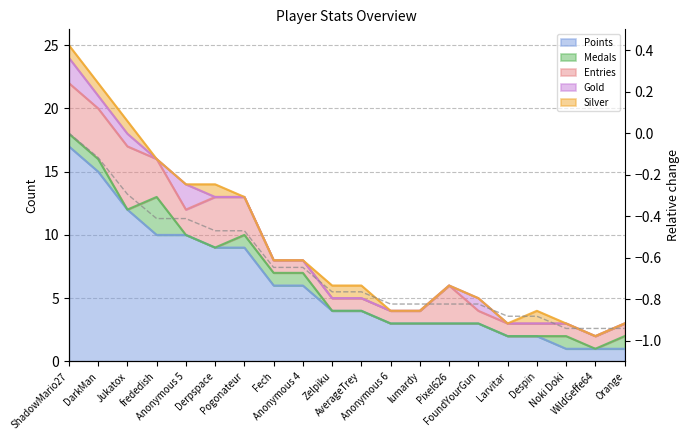

At which label is the value closest to 0?

ShadowMario27